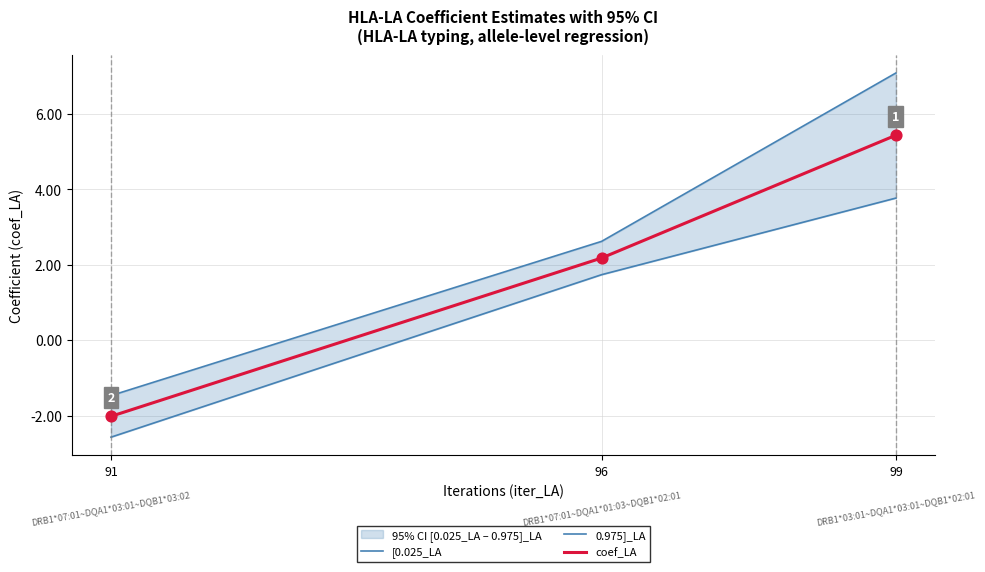

Which series contains the lowest Y value?

[0.025_LA